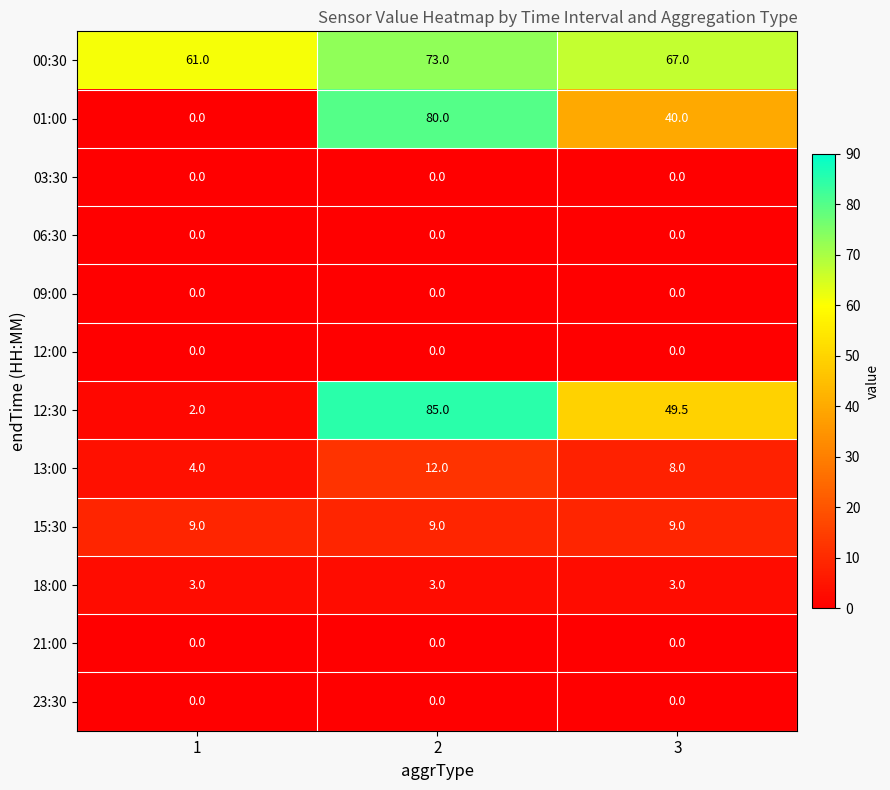

The value of 13:00 at 3 is 12.6. True or false?

False